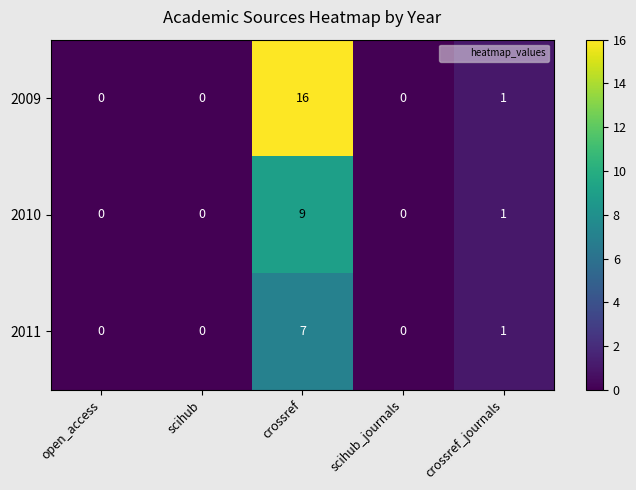

List the series in order of their peak value, lowest first.

2011, 2010, 2009